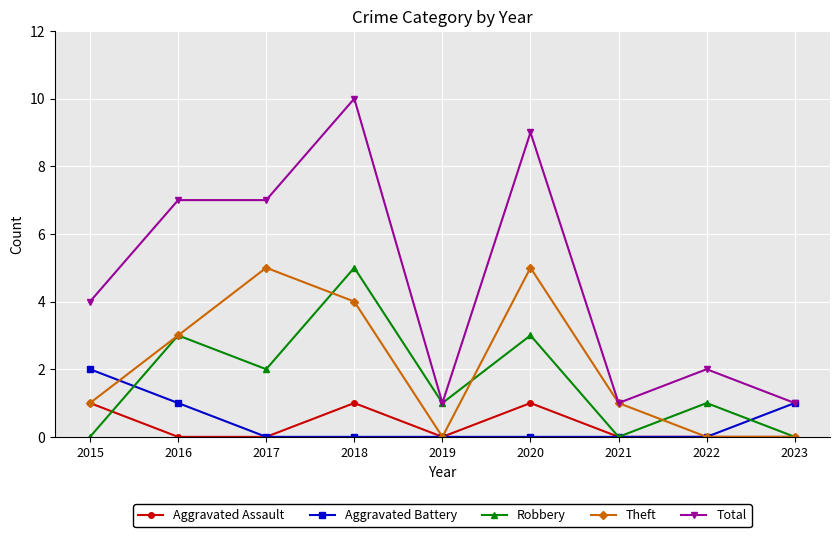

How many series are shown in this chart?

5